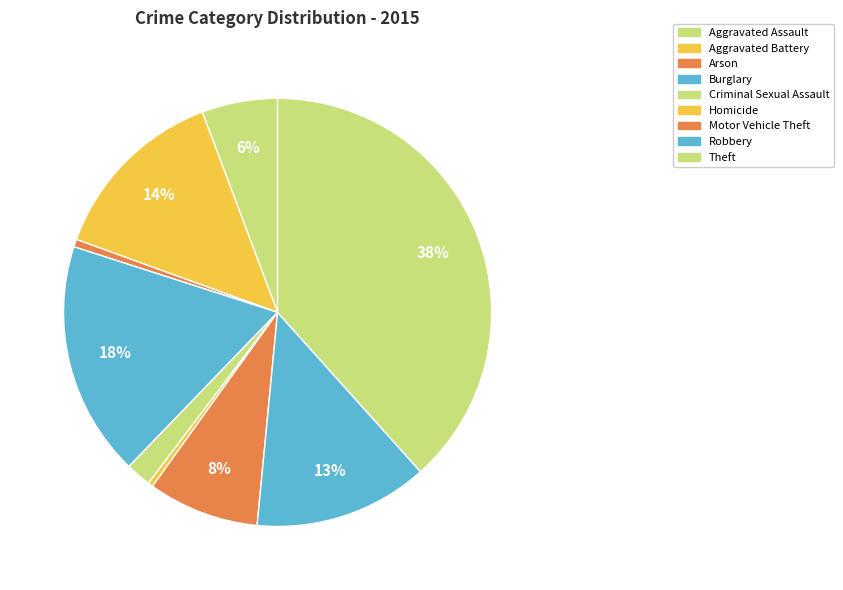

Count the number of slices in the pie.

9